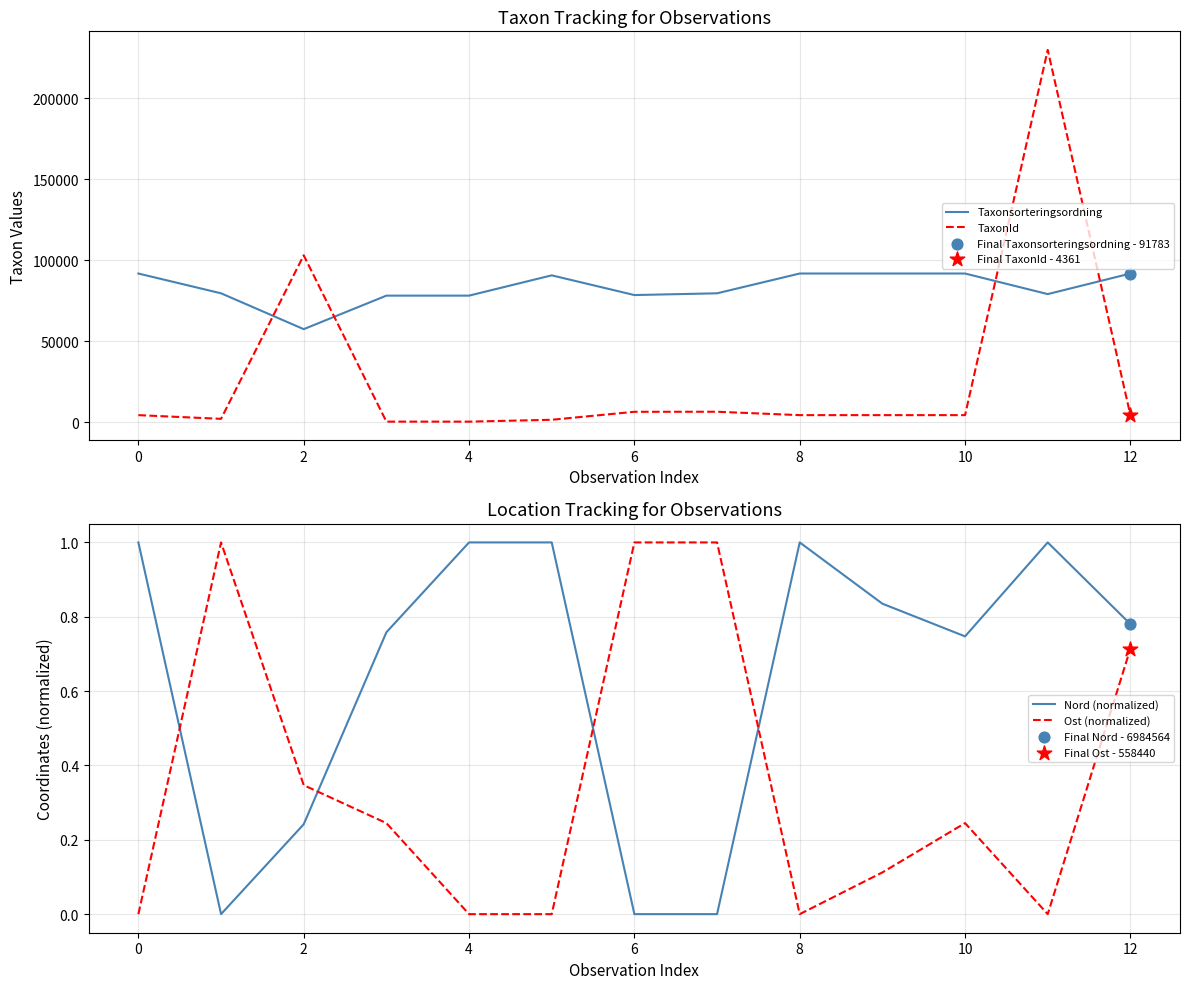

Which series contains the lowest Y value?

Nord (normalized)